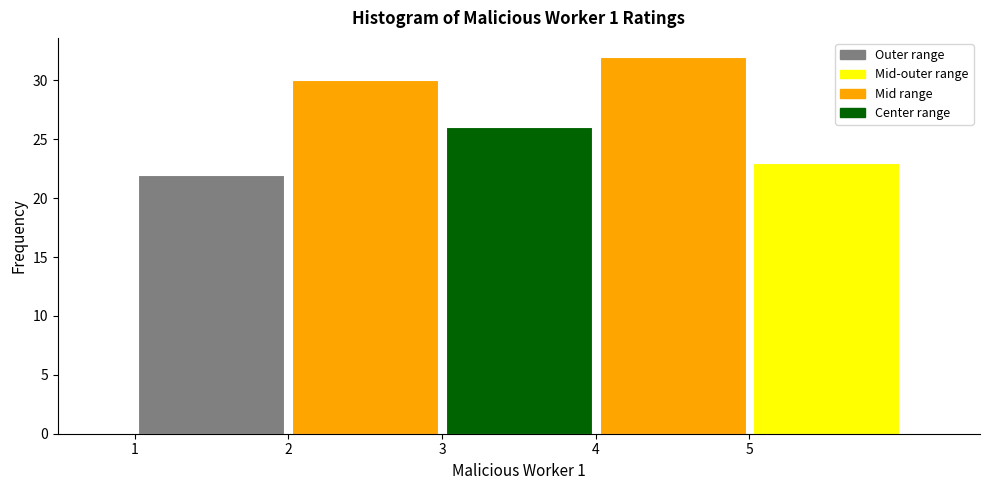

Which range on the x-axis has the tallest bar?

4 to 5